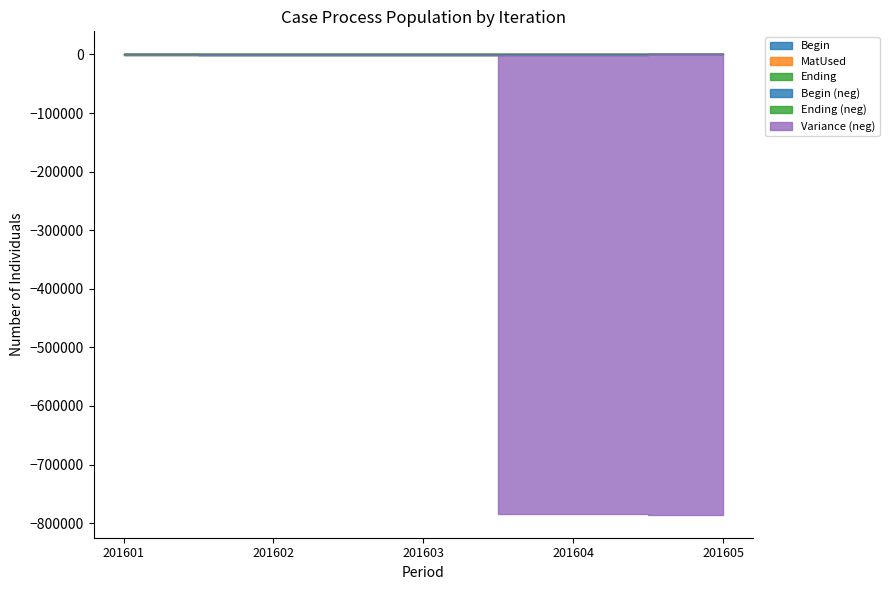

Which series changed the most between 201601 and 201603?

Begin